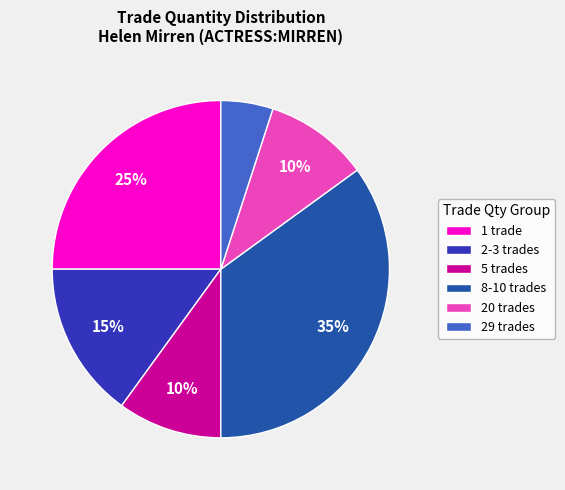

How many slices are in this pie chart?

6